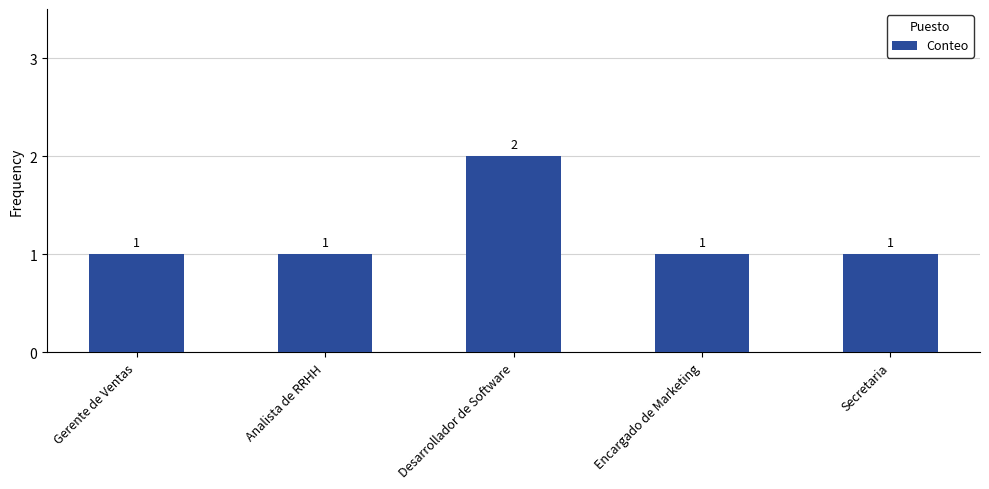

True or false: the data shows 1 at Encargado de Marketing.

True